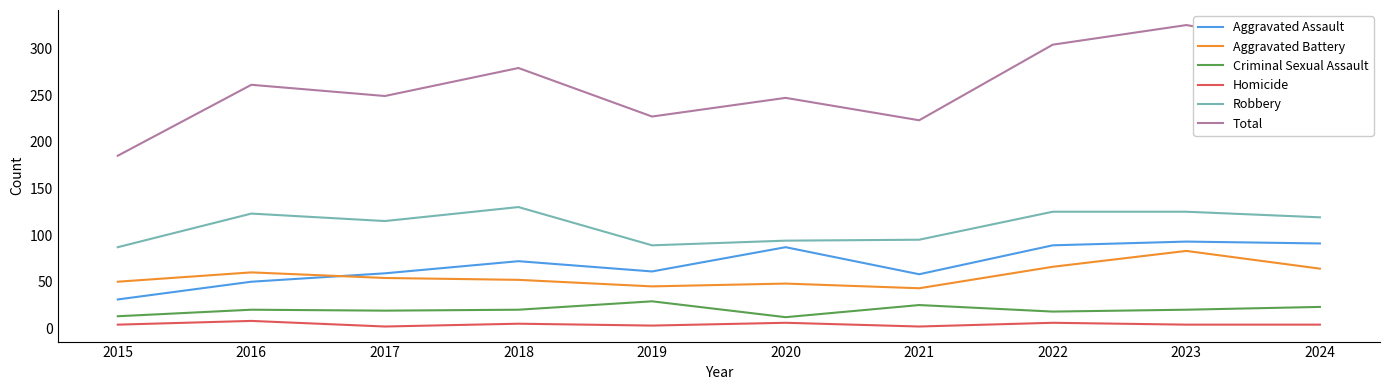

At how many categories does at least one series exceed 169?

10